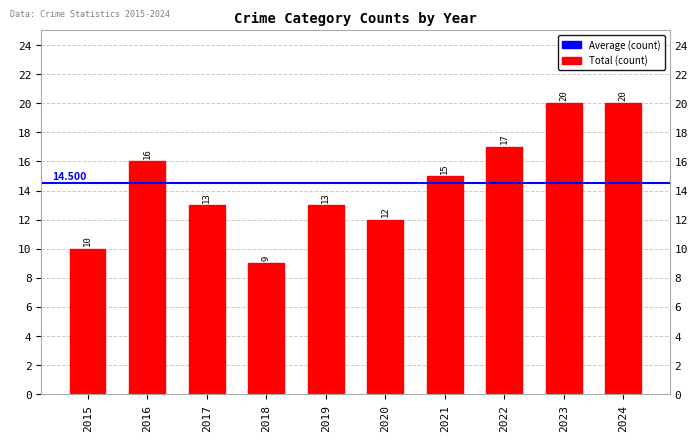

What is the difference between the maximum and minimum values?

11